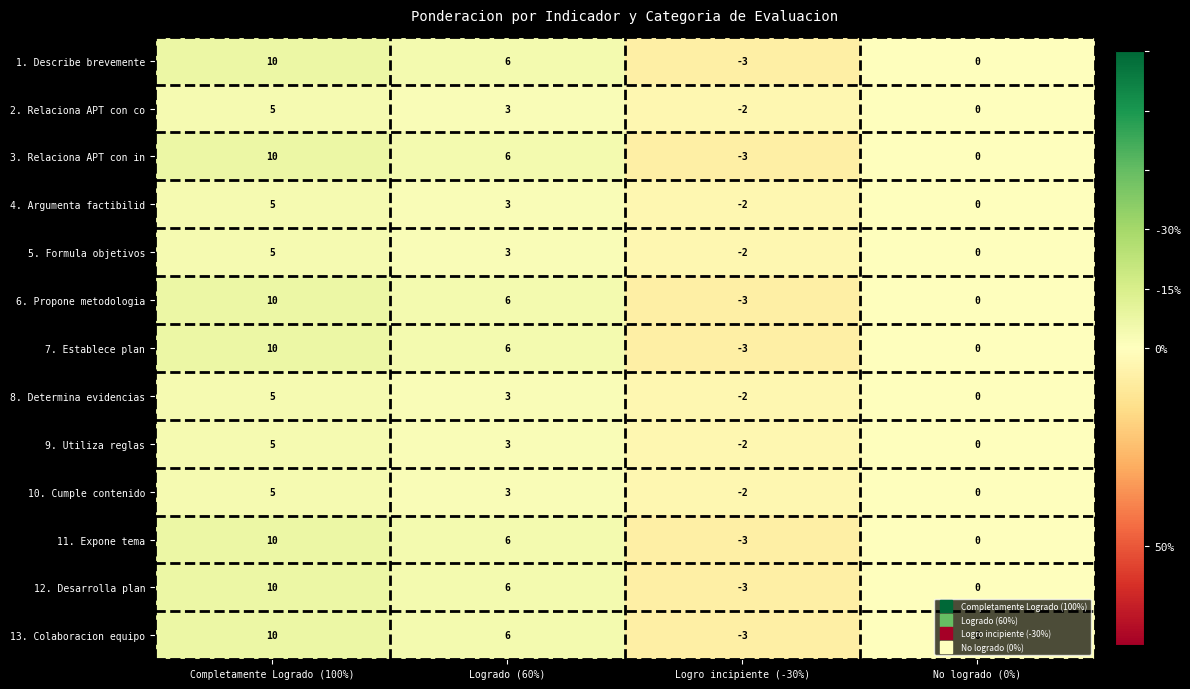

Where does the 9. Utiliza reglas series first go above 3?

Completamente Logrado (100%)